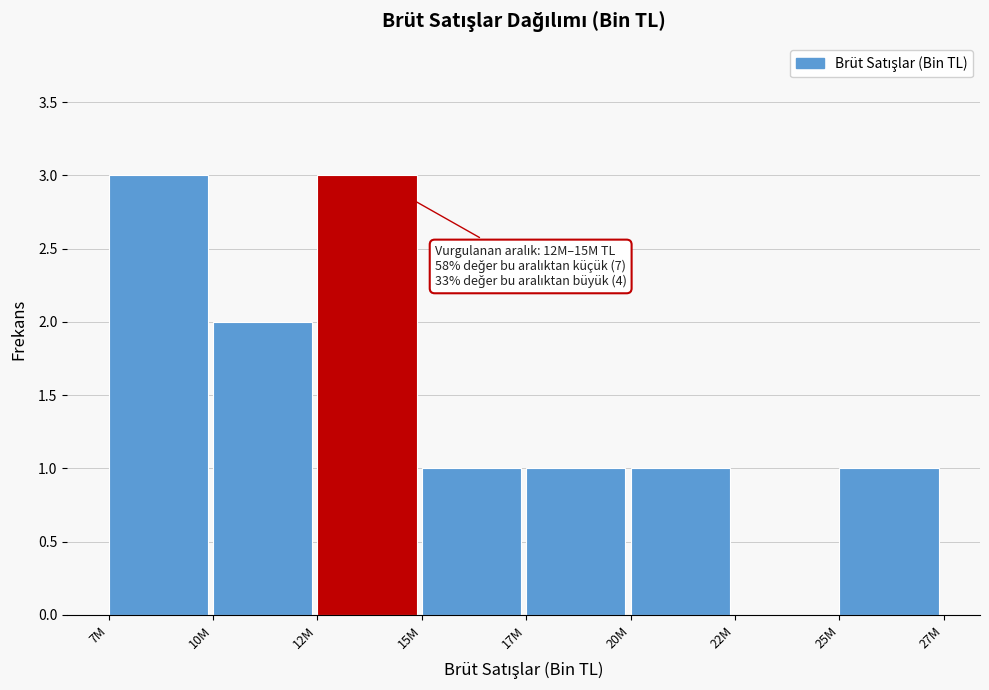

Reading left to right, extract all data points from this chart.

7M=3	10M=2	12M=3	15M=1	17M=1	20M=1	22M=0	25M=1